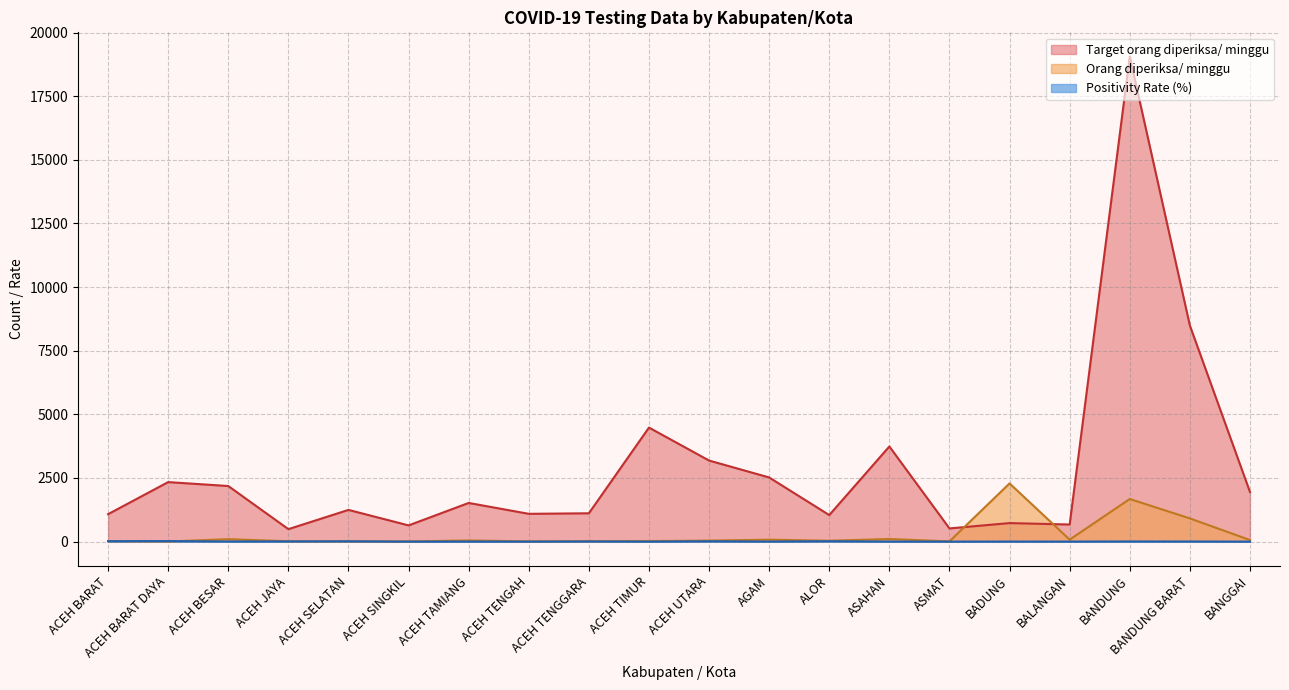

What is the difference between the Target orang diperiksa/ minggu values at ALOR and ACEH JAYA?

553.0